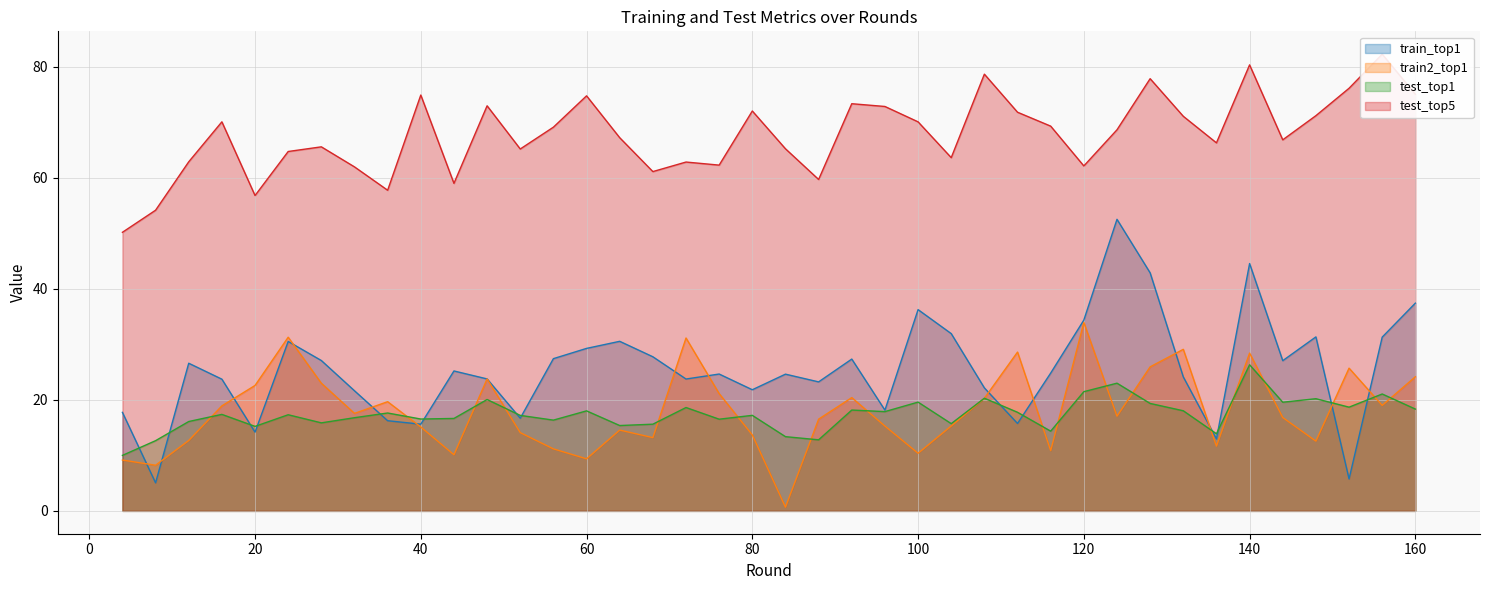

At which category does test_top1 reach its first local peak?

16